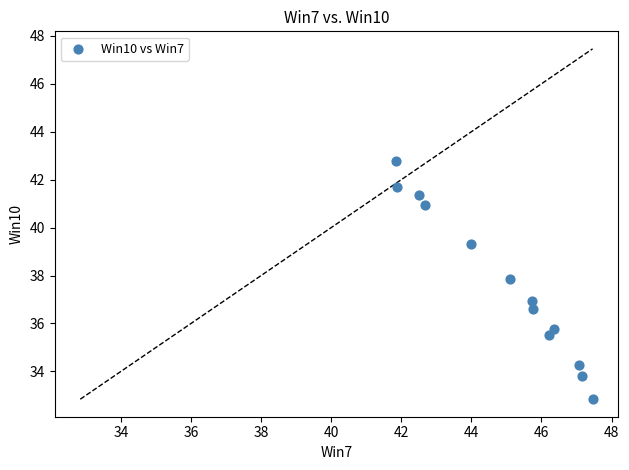

What is the range of Y values (max minus min)?

9.9